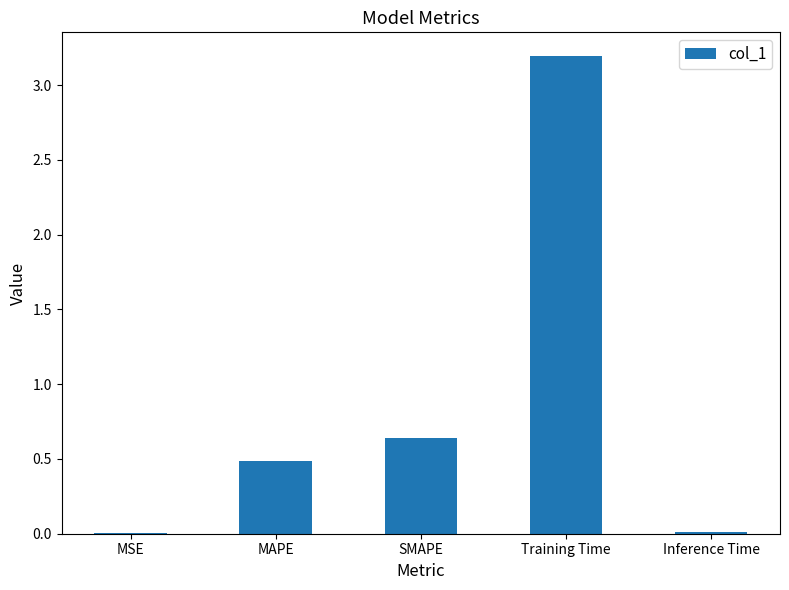

Which label corresponds to the largest value in the chart?

Training Time